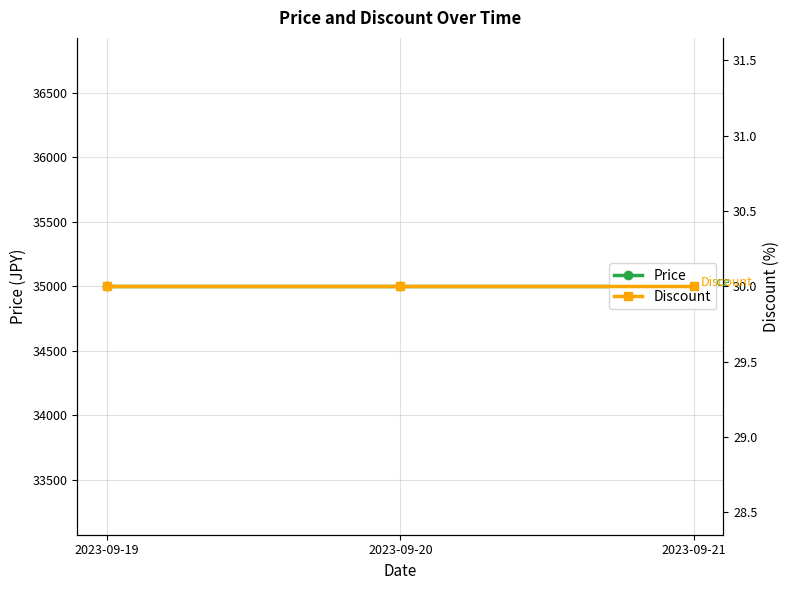

What is the greatest value displayed?

35000